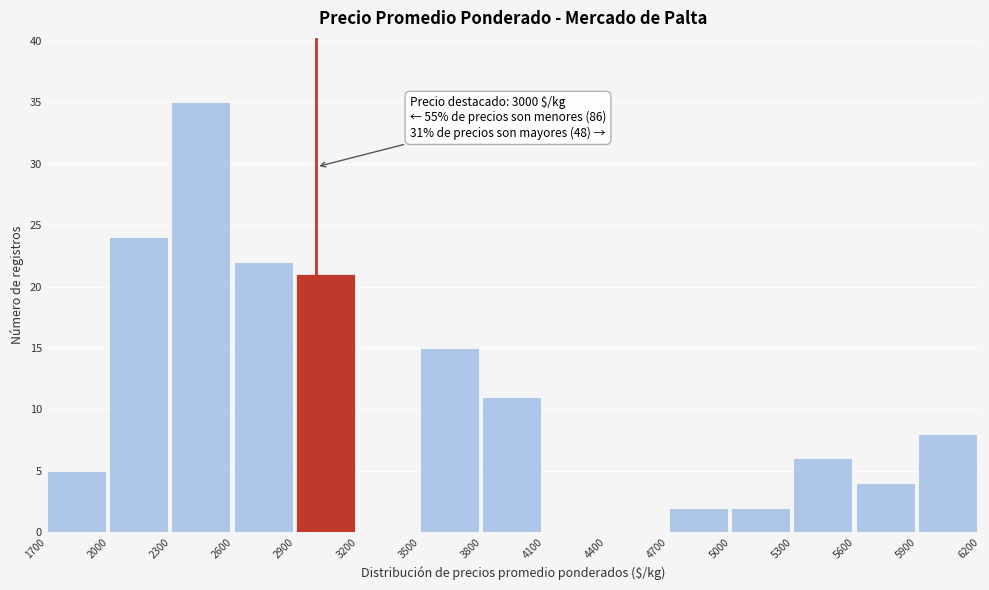

Which range on the x-axis has the tallest bar?

2300 to 2600